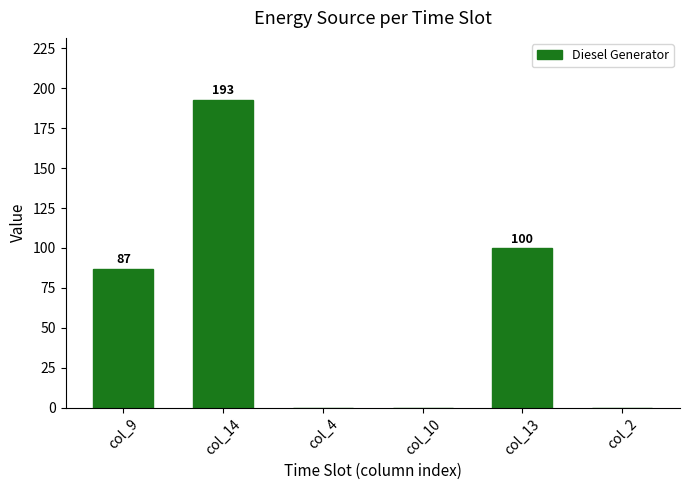

At which label is the value closest to 96?

col_13